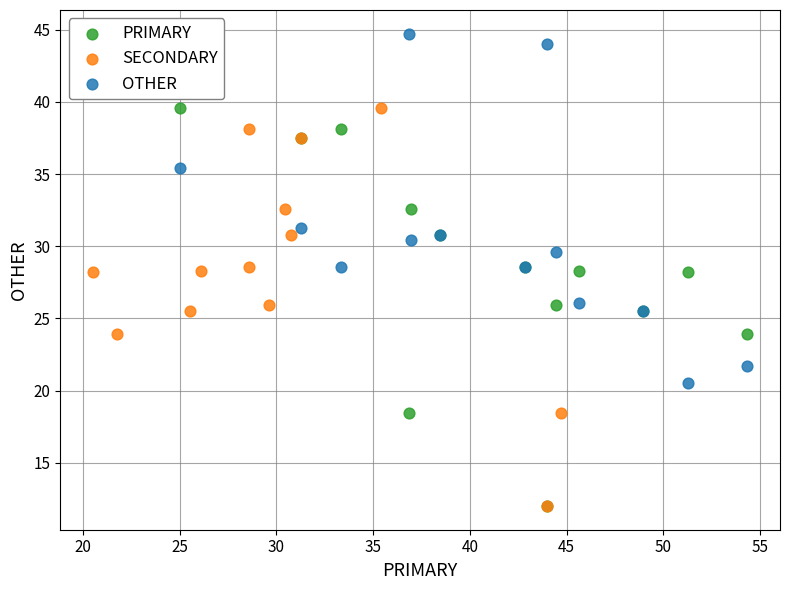

Which series contains the highest Y value?

OTHER